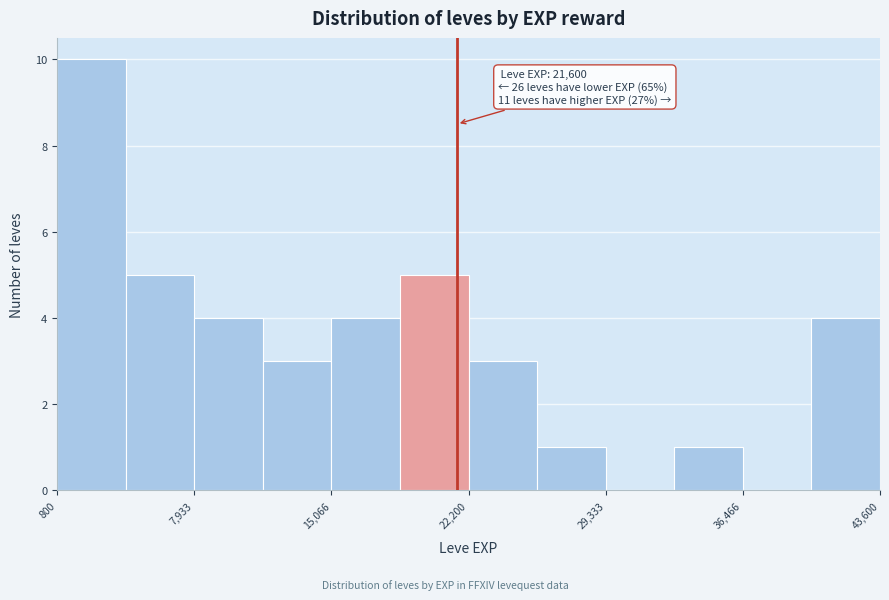

Read against the x-axis, roughly where is the centre of the tallest bar?

3000